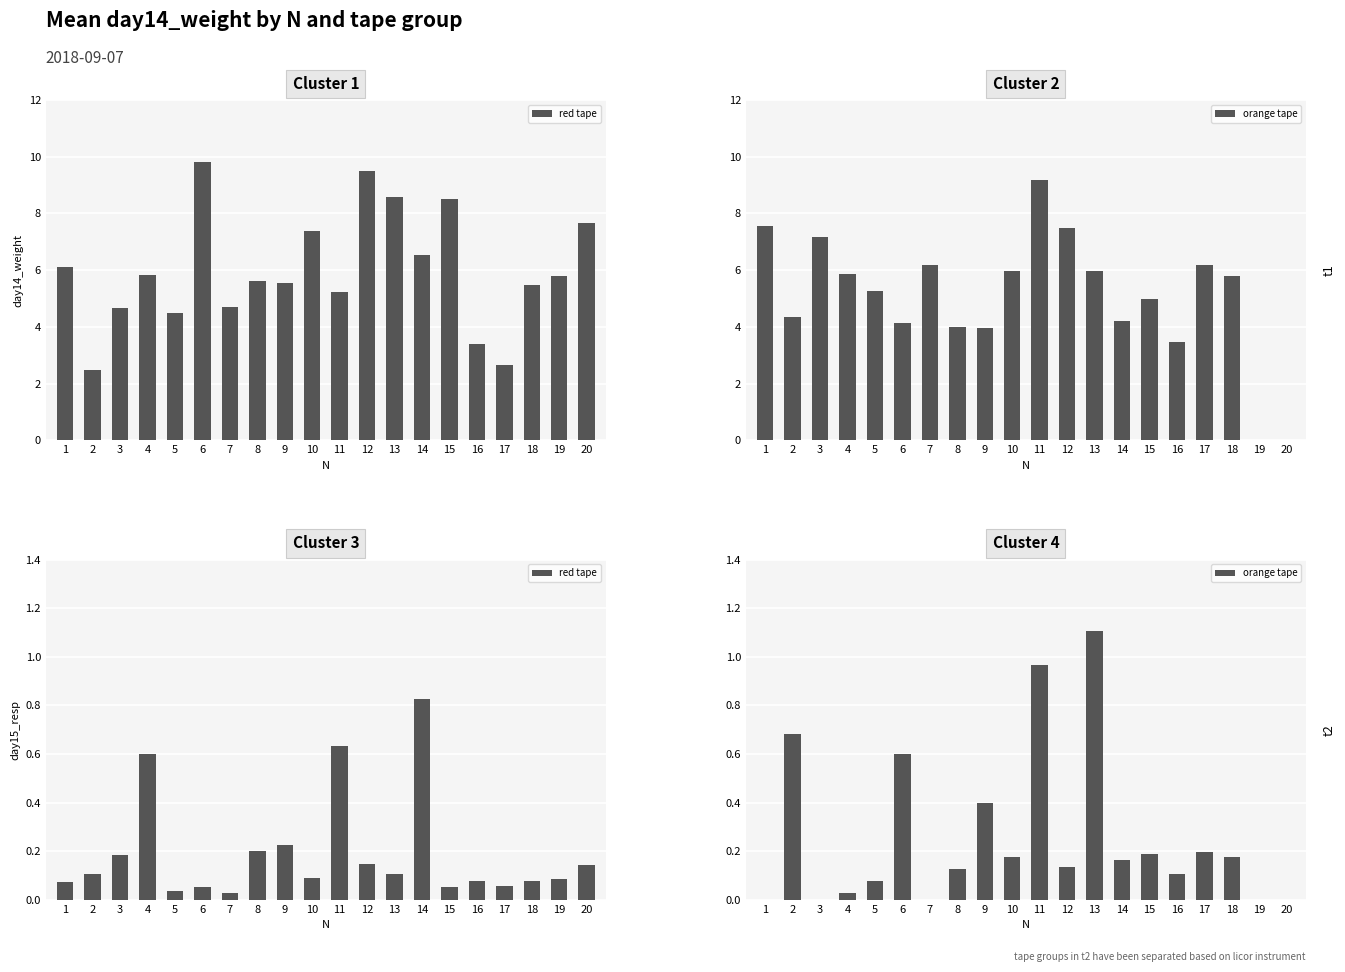

Is the value of red tape at 7 greater than the value of orange tape at 12?

No